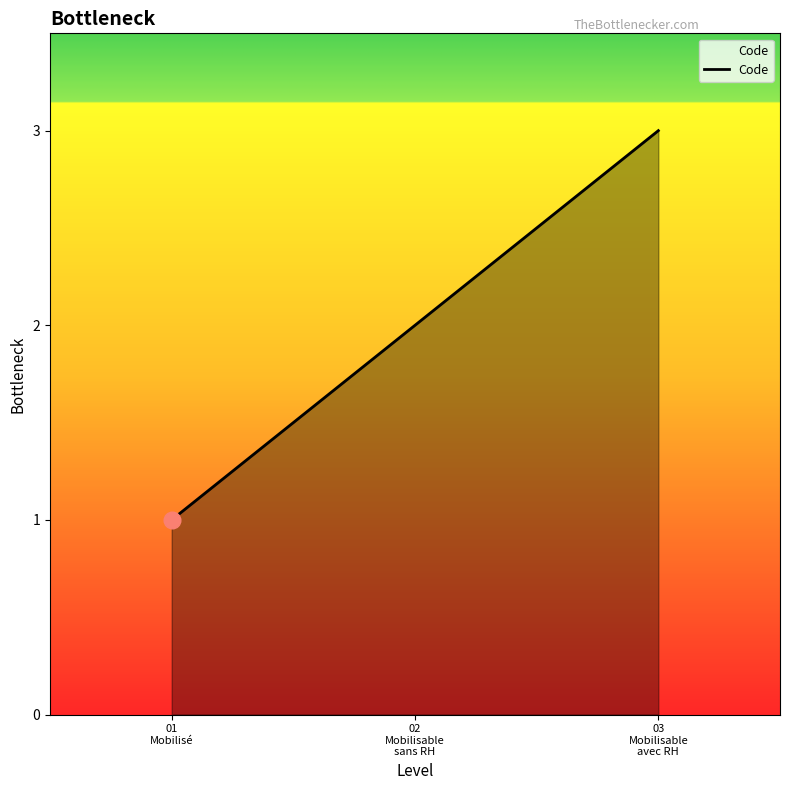

What position from the left is 02
Mobilisable
sans RH?

2